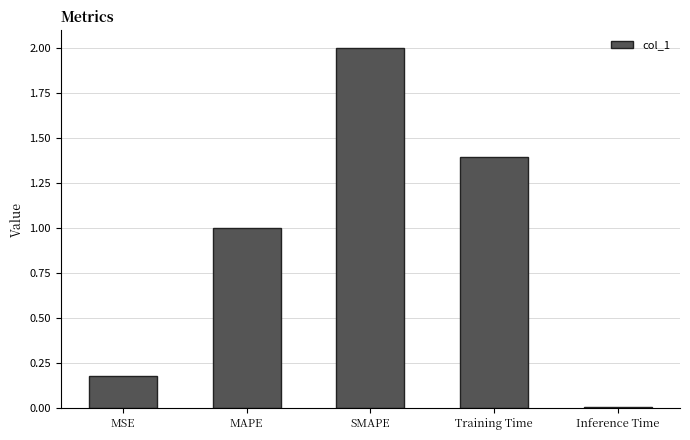

Rank the categories by value from highest to lowest.

SMAPE, Training Time, MAPE, MSE, Inference Time